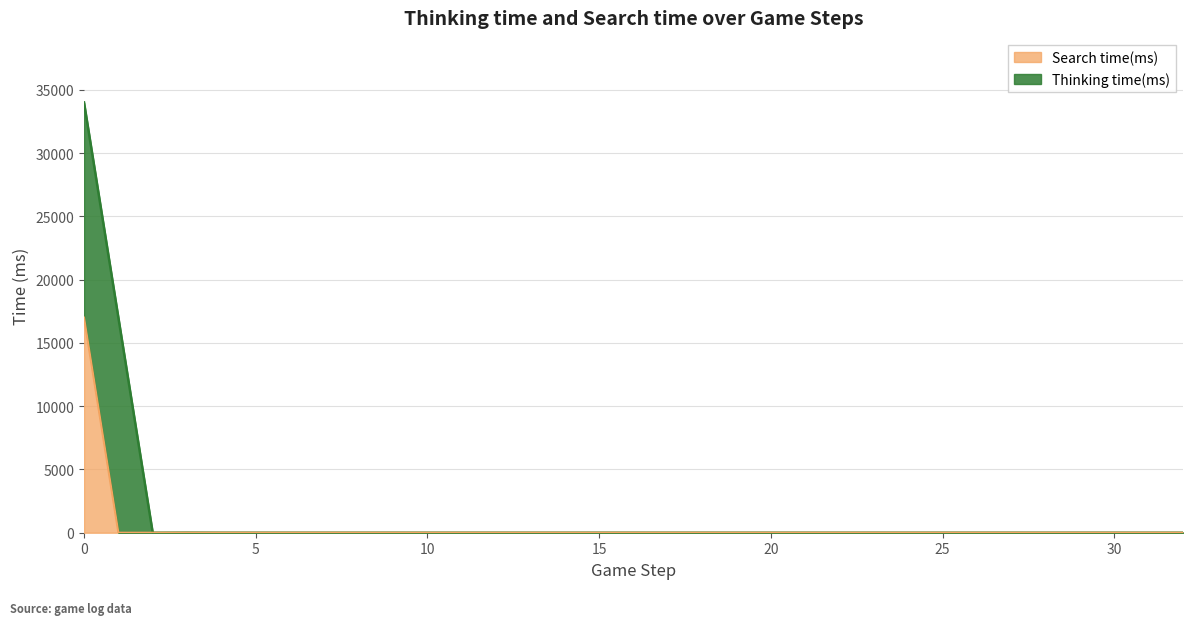

Which label corresponds to the smallest value in the chart?

1